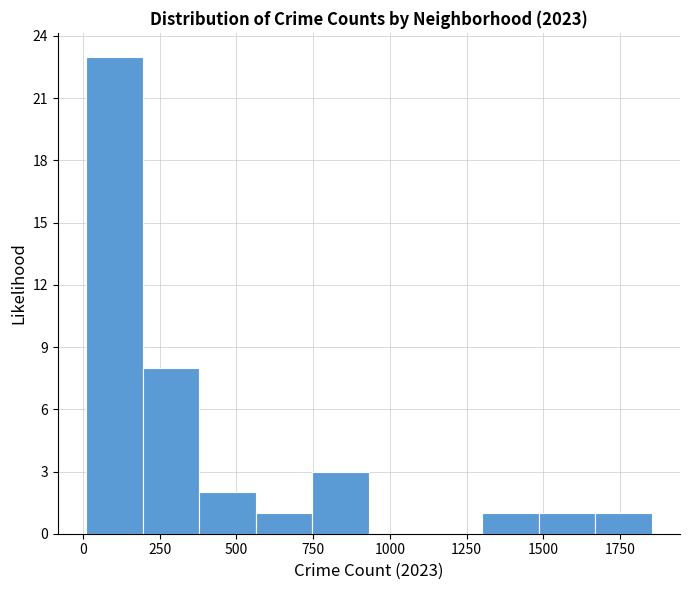

Read against the x-axis, roughly where is the centre of the tallest bar?

100